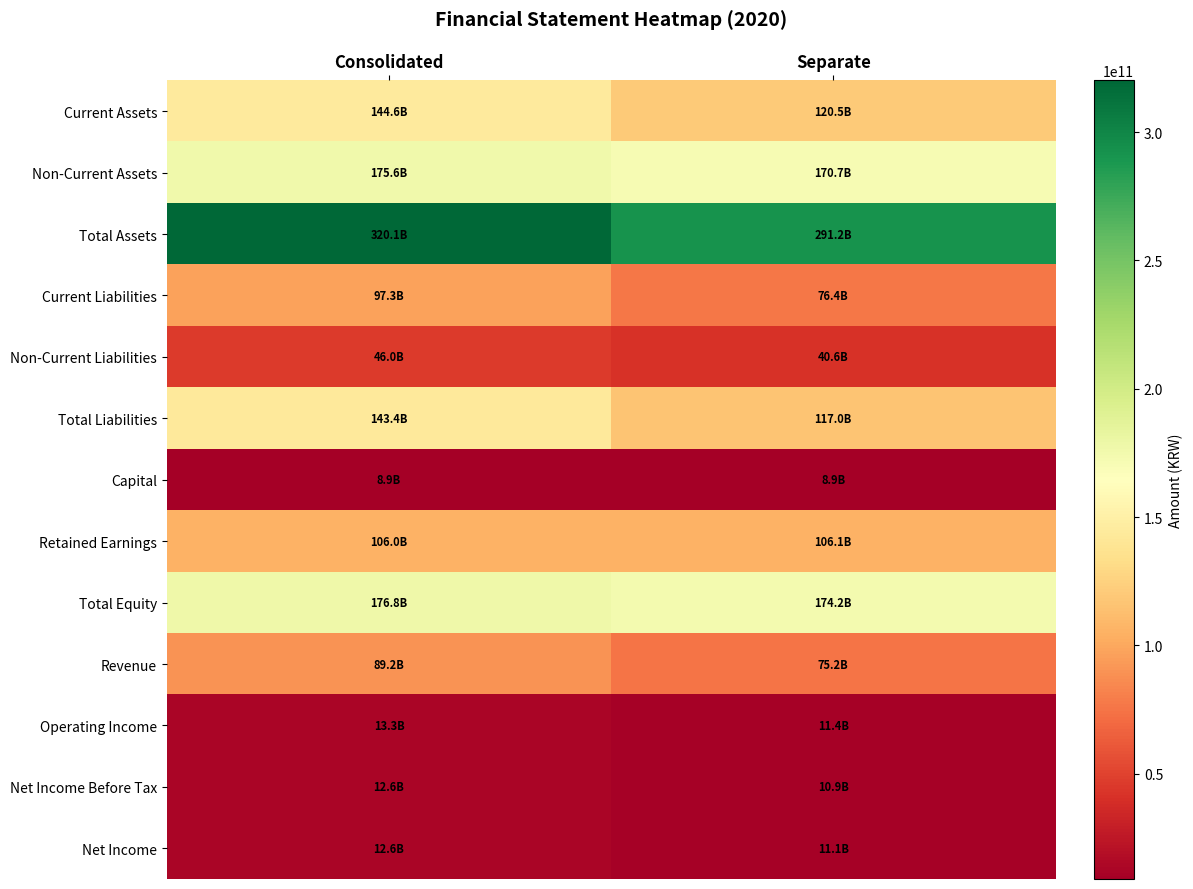

Reading left to right, what are all the values shown in this chart?

Current Assets: Consolidated=144556843697	Separate=120528746203
Non-Current Assets: Consolidated=175573980277	Separate=170667568847
Total Assets: Consolidated=320130823974	Separate=291196315050
Current Liabilities: Consolidated=97323408108	Separate=76438520721
Non-Current Liabilities: Consolidated=46043644923	Separate=40567545194
Total Liabilities: Consolidated=143367053031	Separate=117006065915
Capital: Consolidated=8936712500	Separate=8936712500
Retained Earnings: Consolidated=106007809559	Separate=106113153325
Total Equity: Consolidated=176763770943	Separate=174190249135
Revenue: Consolidated=89180705049	Separate=75215877578
Operating Income: Consolidated=13289483872	Separate=11359928977
Net Income Before Tax: Consolidated=12628024180	Separate=10949897302
Net Income: Consolidated=12593976708	Separate=11085243283